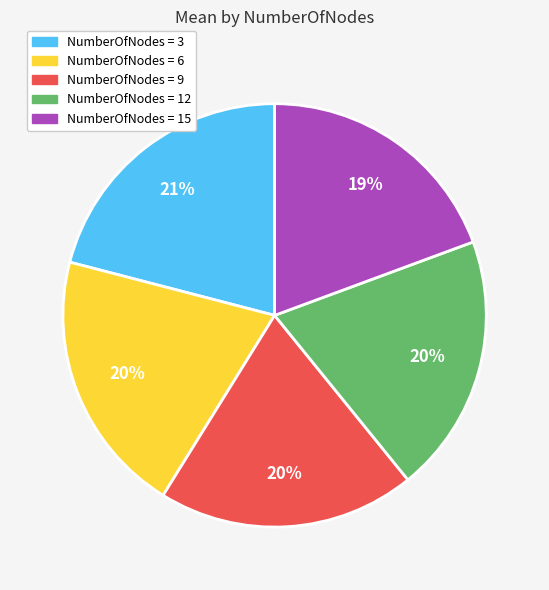

How many segments does this pie chart have?

5